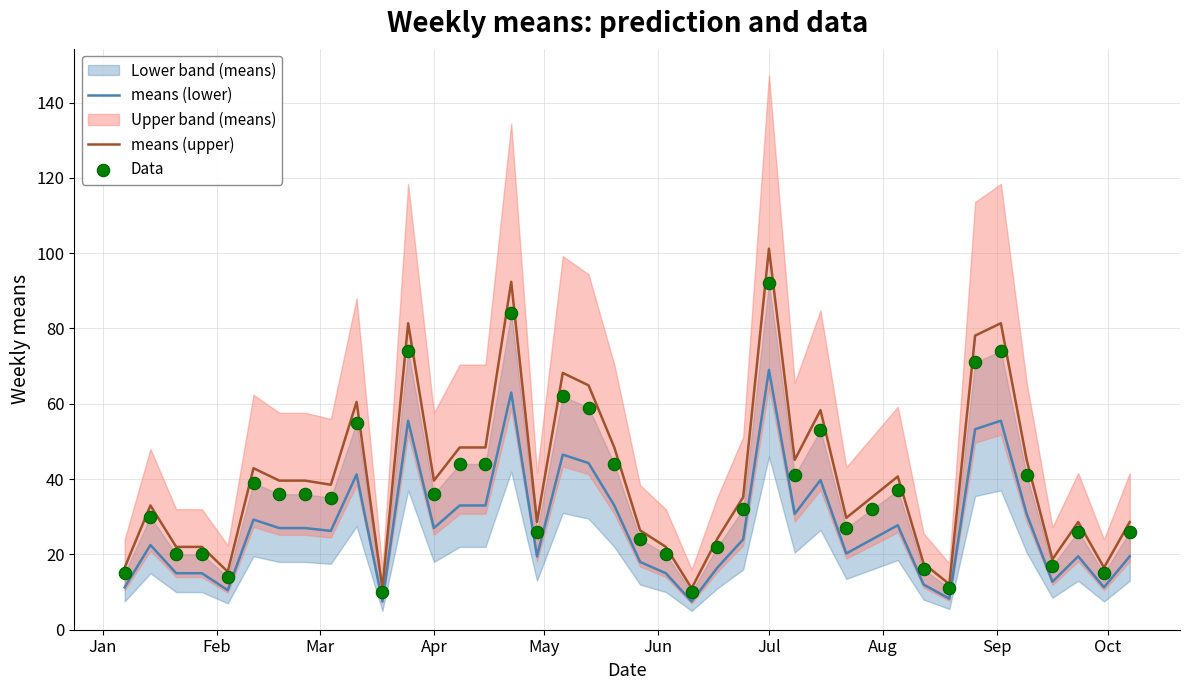

At how many categories does at least one series exceed 21?

32